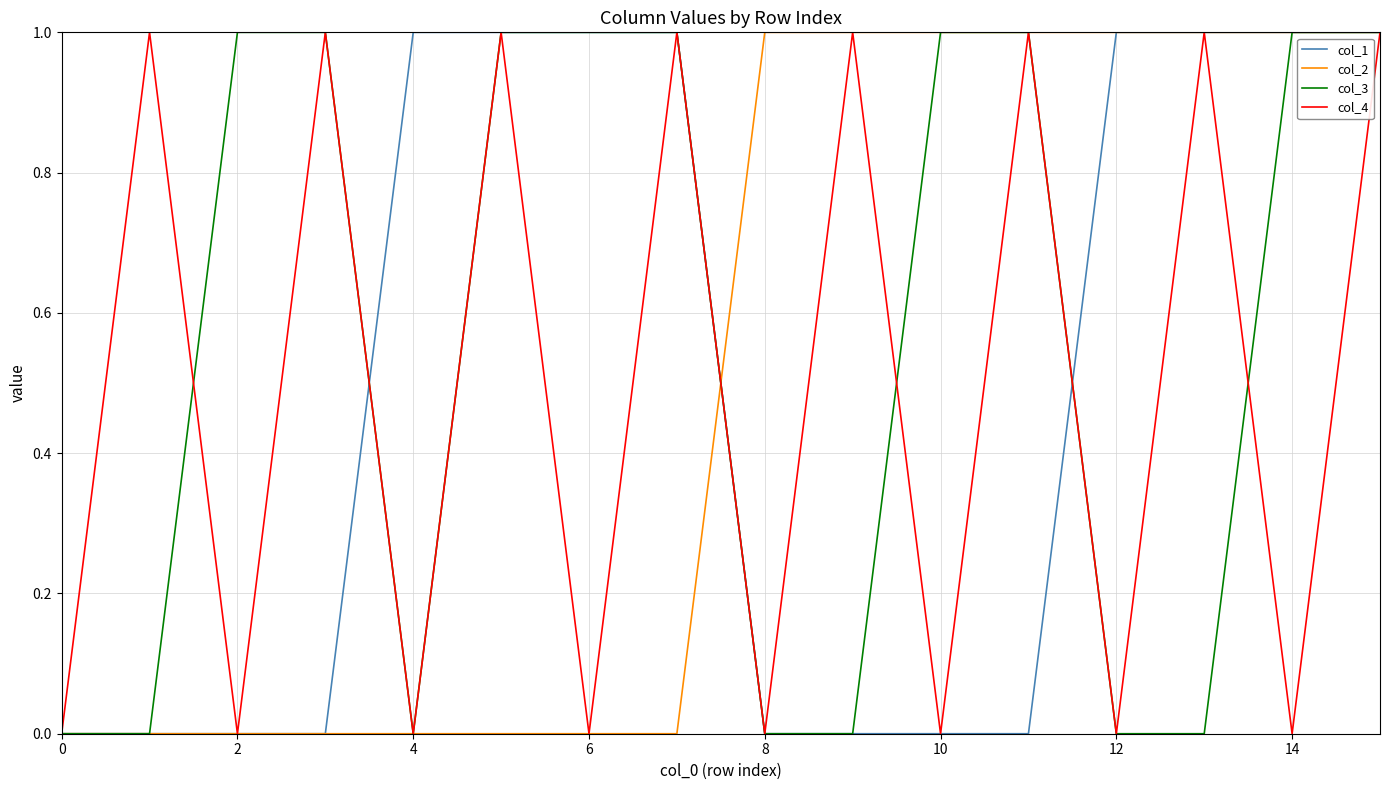

What is the sum of all col_4 values?

8